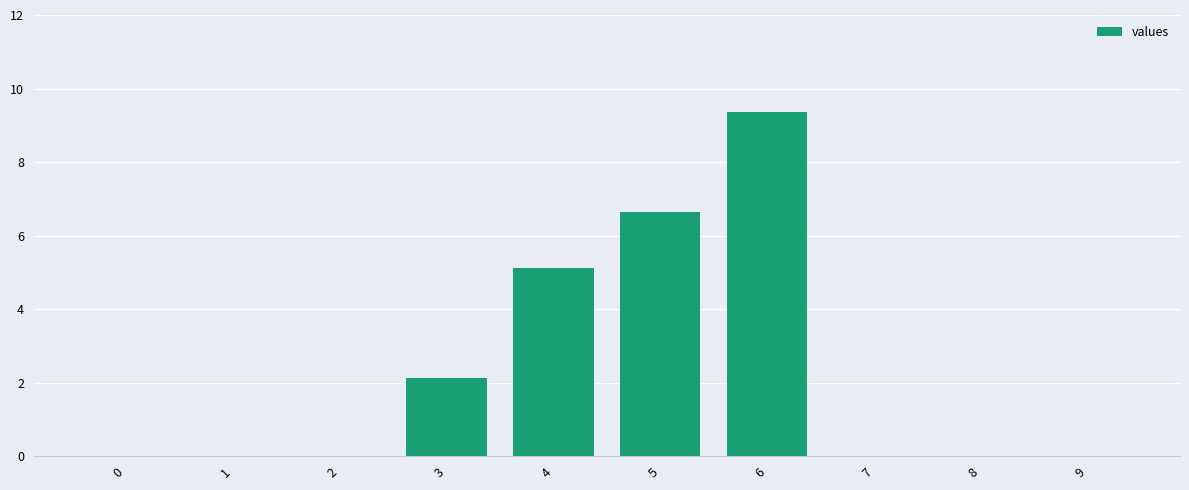

True or false: the data shows 0.0 at 1.

True